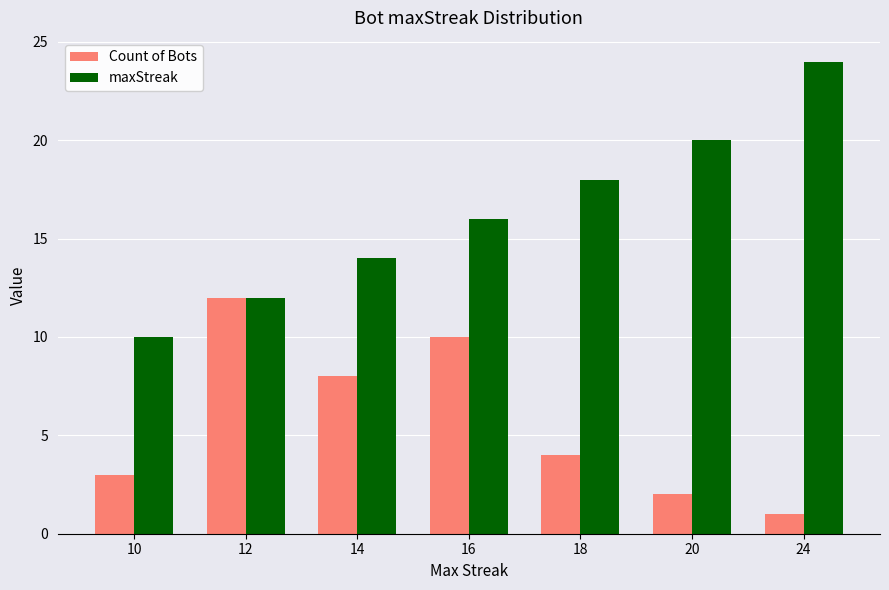

At which category is the sum across all series the highest?

16